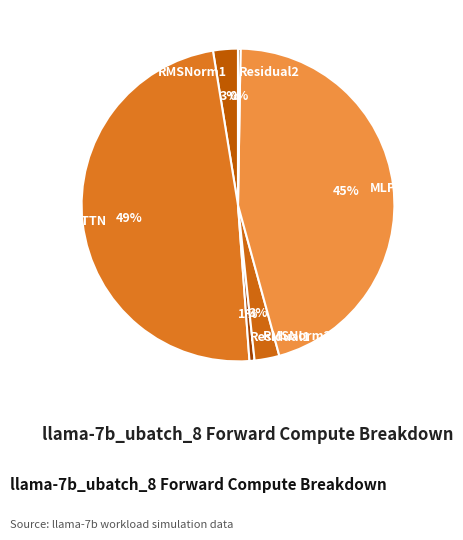

Is RMSNorm1 the majority of the pie?

No